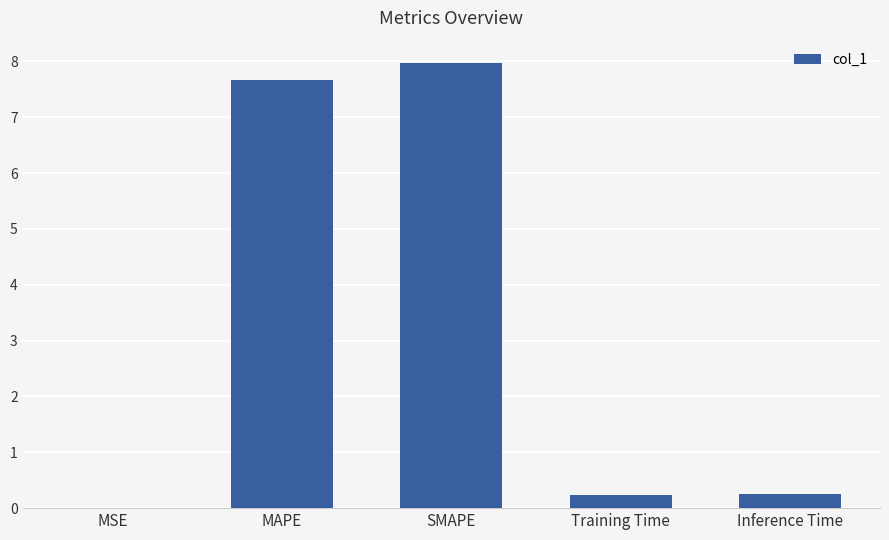

What value does the data have at SMAPE?

8.0